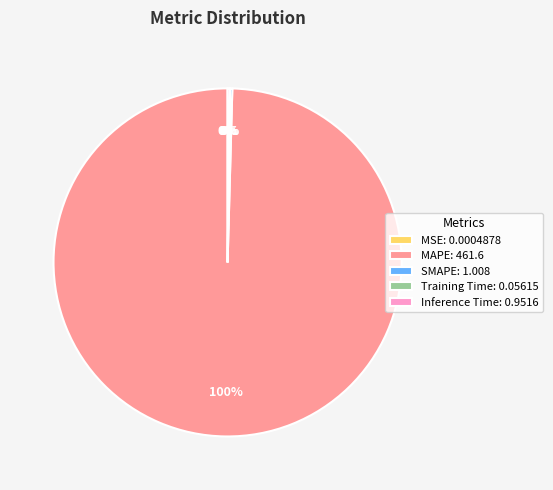

Which slice represents more than half of the pie?

MAPE